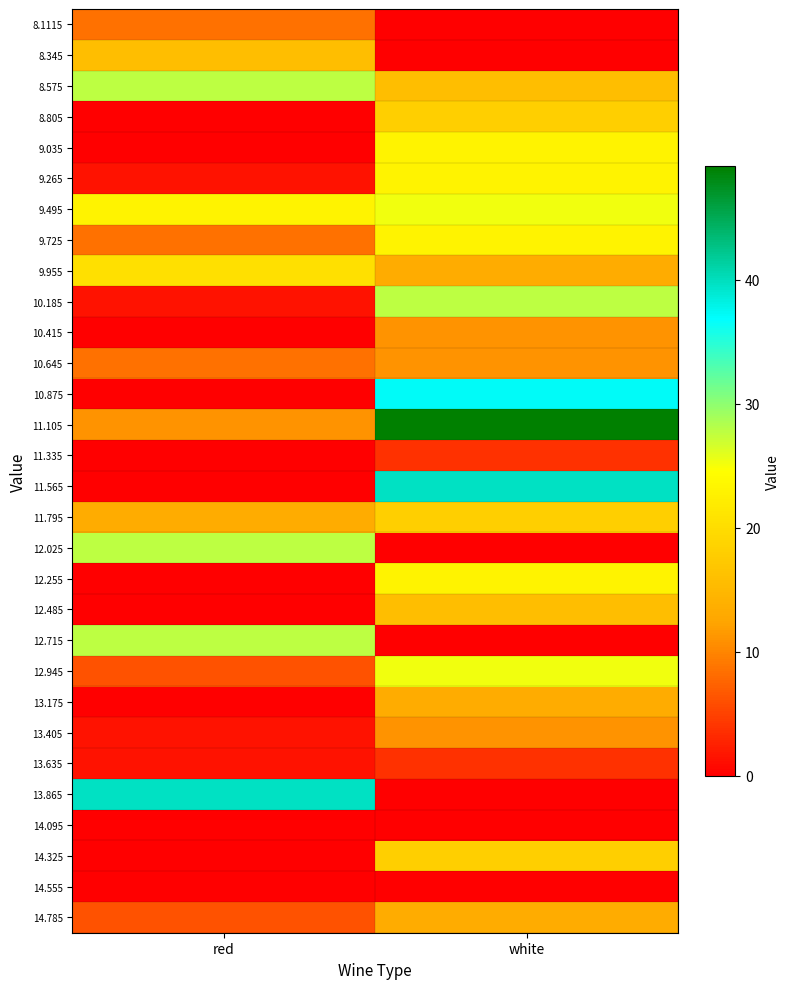

Reading left to right, list all the values displayed in this chart.

8.1115: red=8.6	white=0.0
8.345: red=15.8	white=0.0
8.575: red=27.7	white=15.8
8.805: red=0.0	white=18.1
9.035: red=0.0	white=22.9
9.265: red=1.4	white=22.9
9.495: red=22.9	white=25.3
9.725: red=8.6	white=22.9
9.955: red=20.5	white=13.4
10.185: red=1.4	white=27.7
10.415: red=0.0	white=11.0
10.645: red=8.6	white=11.0
10.875: red=0.0	white=37.2
11.105: red=11.0	white=49.2
11.335: red=0.0	white=3.8
11.565: red=0.0	white=39.6
11.795: red=13.4	white=18.1
12.025: red=27.7	white=0.0
12.255: red=0.0	white=22.9
12.485: red=0.0	white=15.8
12.715: red=27.7	white=0.0
12.945: red=6.2	white=25.3
13.175: red=0.0	white=13.4
13.405: red=1.4	white=11.0
13.635: red=1.4	white=3.8
13.865: red=39.6	white=0.0
14.095: red=0.0	white=0.0
14.325: red=0.0	white=18.1
14.555: red=0.0	white=0.0
14.785: red=6.2	white=13.4